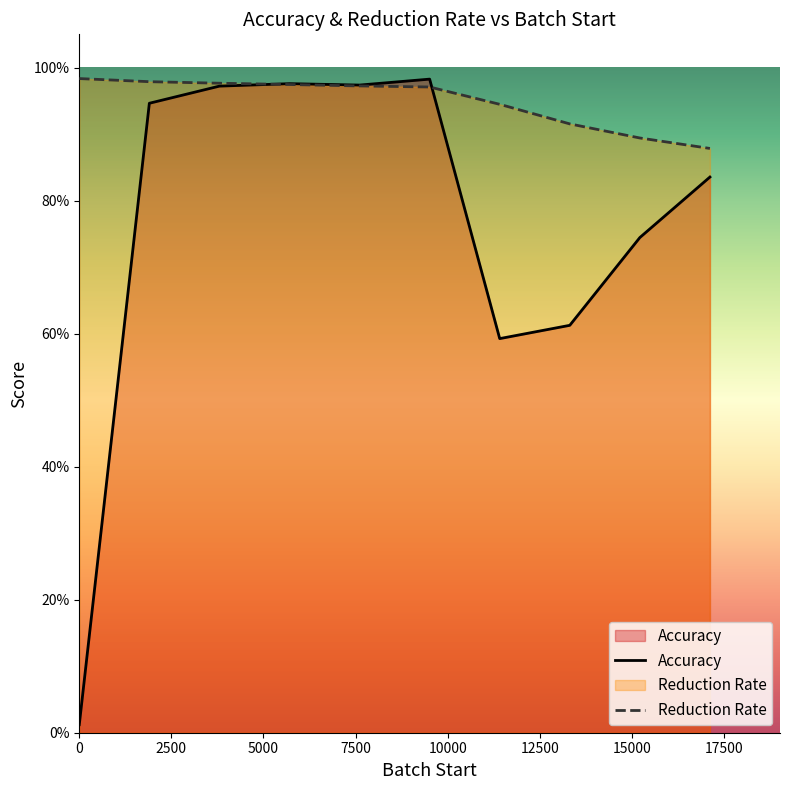

Is it true that Accuracy equals 0.1 at 17500?

False